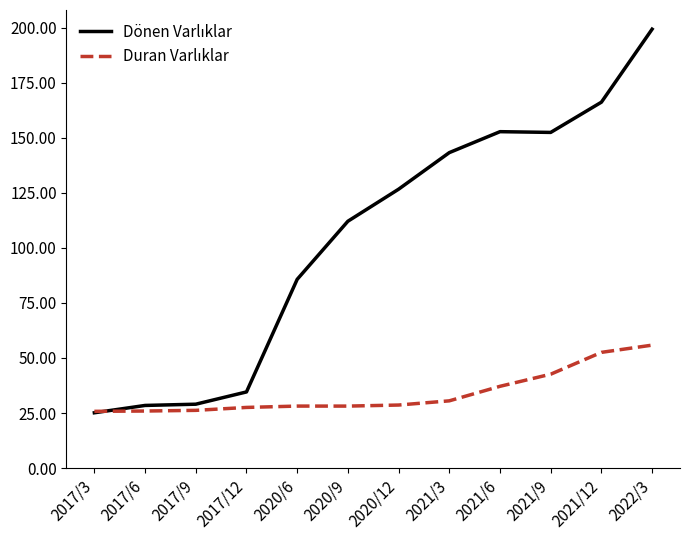

What position from the left is 2022/3?

12